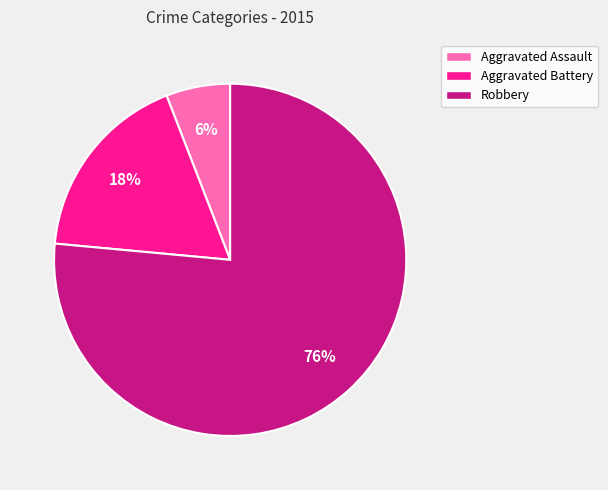

What is the largest slice in the pie chart?

Robbery